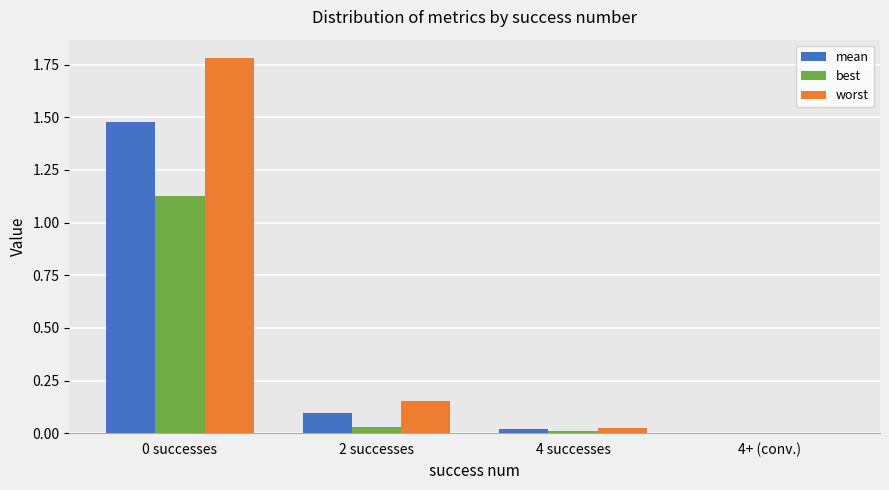

What are all the series names shown in the legend?

mean, best, worst